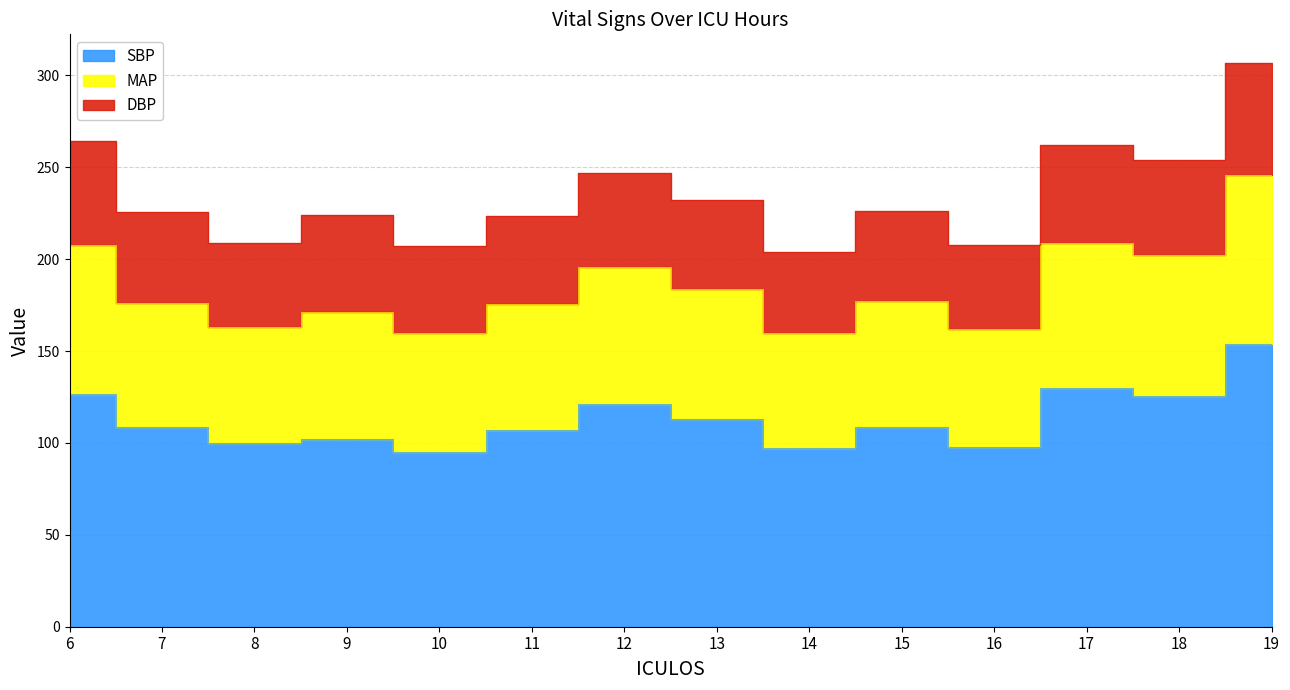

True or false: SBP and MAP intersect in this chart.

False